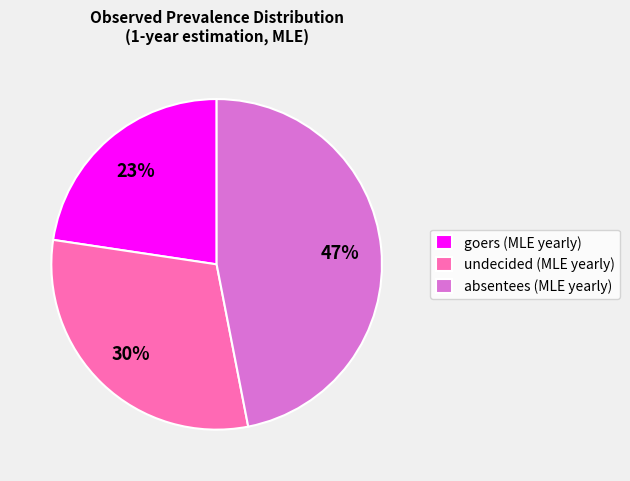

Is there any slice that represents more than half of the pie?

No